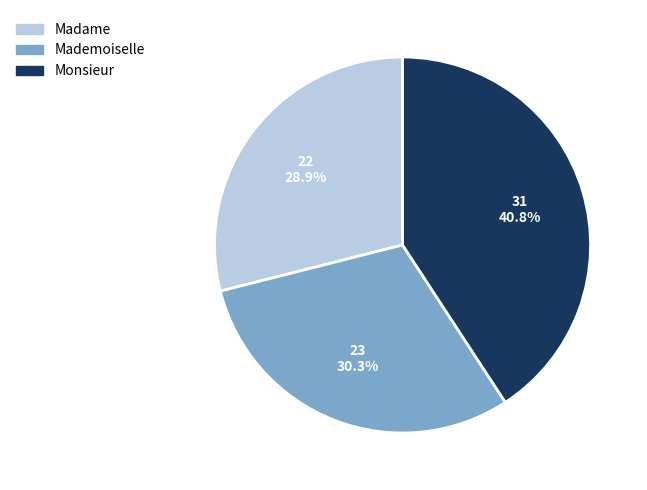

Does any single category account for the majority?

No